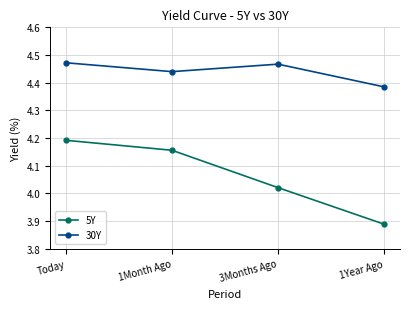

What is the total value across all series at Today?

8.7